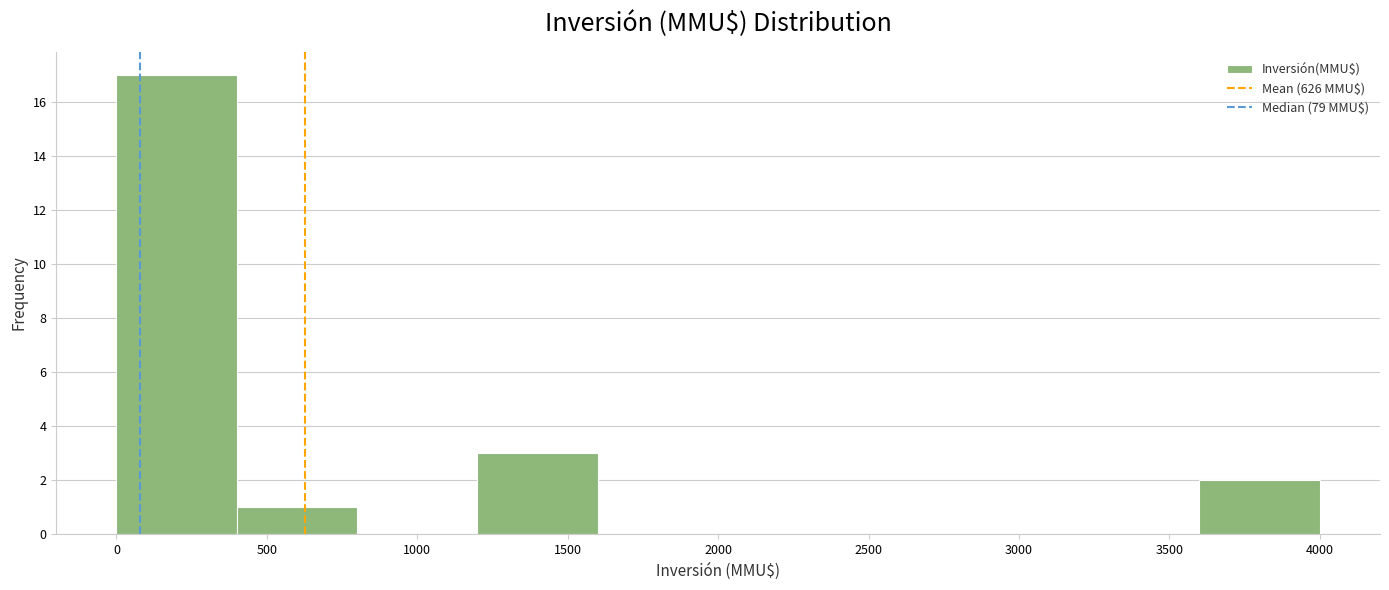

How tall is the bar that spans 1200 to 1600 on the x-axis? The values are not printed on the chart, so give them approximately, as read against the axis.

3